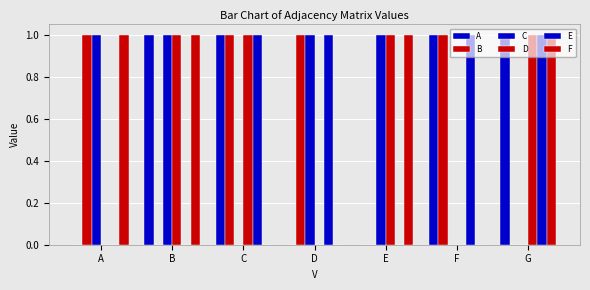

How many distinct data groups are displayed?

6